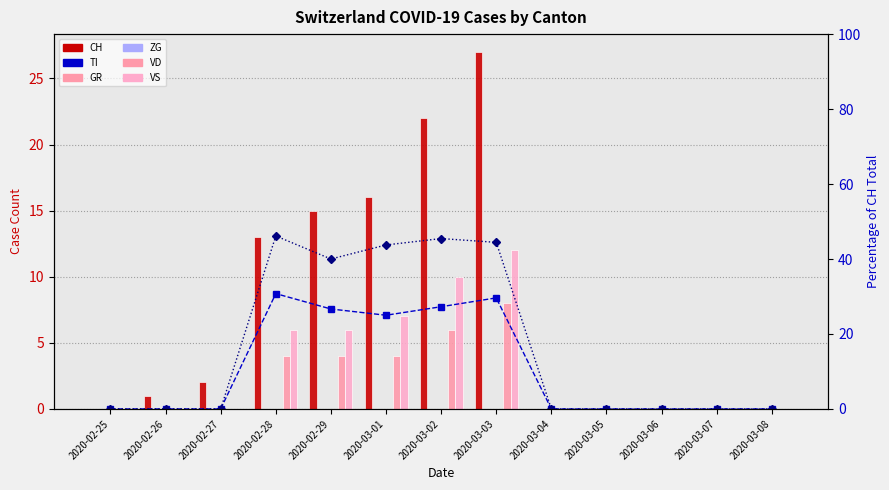

How many values in VS are above zero?

5